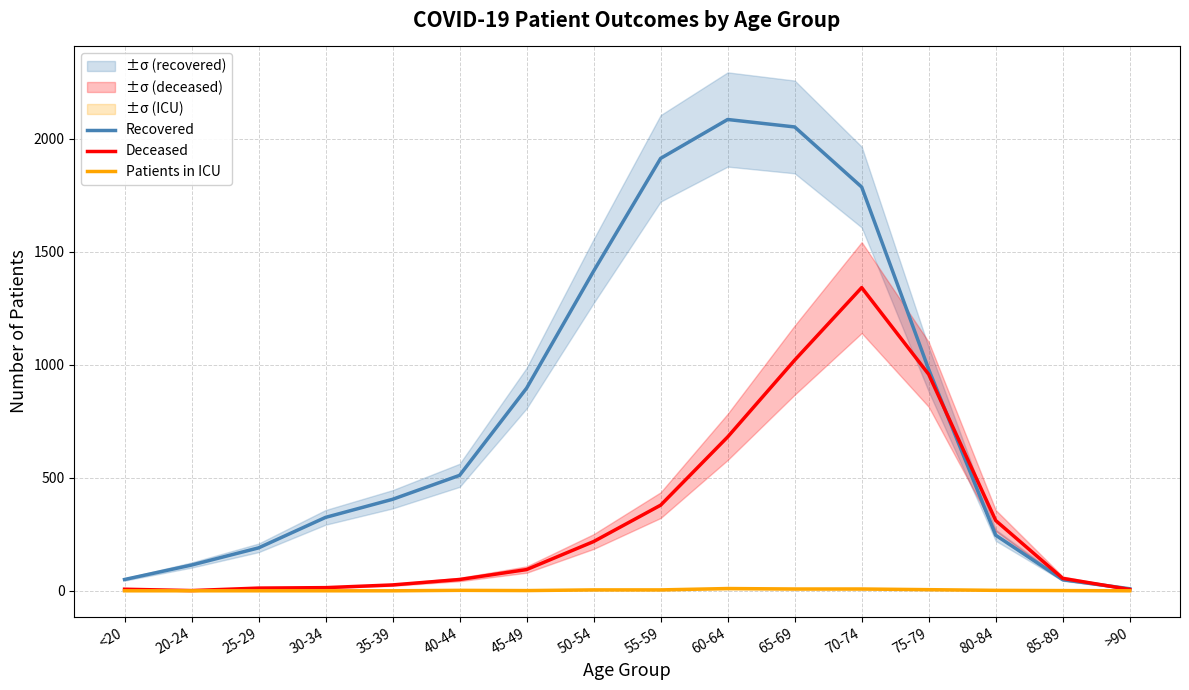

At 80-84, list the series in order from largest to smallest.

Deceased, Recovered, Patients in ICU